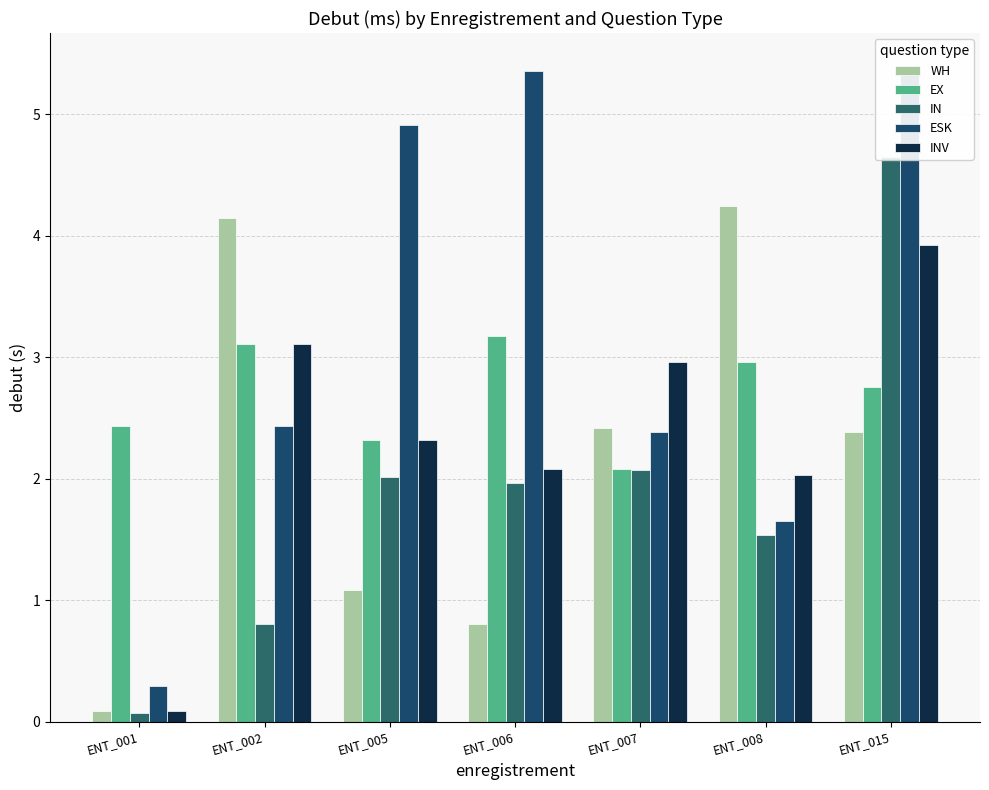

Reading left to right, transcribe all the data shown in this chart.

WH: ENT_001=0.1	ENT_002=4.1	ENT_005=1.1	ENT_006=0.8	ENT_007=2.4	ENT_008=4.2	ENT_015=2.4
EX: ENT_001=2.4	ENT_002=3.1	ENT_005=2.3	ENT_006=3.2	ENT_007=2.1	ENT_008=3.0	ENT_015=2.8
IN: ENT_001=0.1	ENT_002=0.8	ENT_005=2.0	ENT_006=2.0	ENT_007=2.1	ENT_008=1.5	ENT_015=4.6
ESK: ENT_001=0.3	ENT_002=2.4	ENT_005=4.9	ENT_006=5.4	ENT_007=2.4	ENT_008=1.6	ENT_015=5.4
INV: ENT_001=0.1	ENT_002=3.1	ENT_005=2.3	ENT_006=2.1	ENT_007=3.0	ENT_008=2.0	ENT_015=3.9